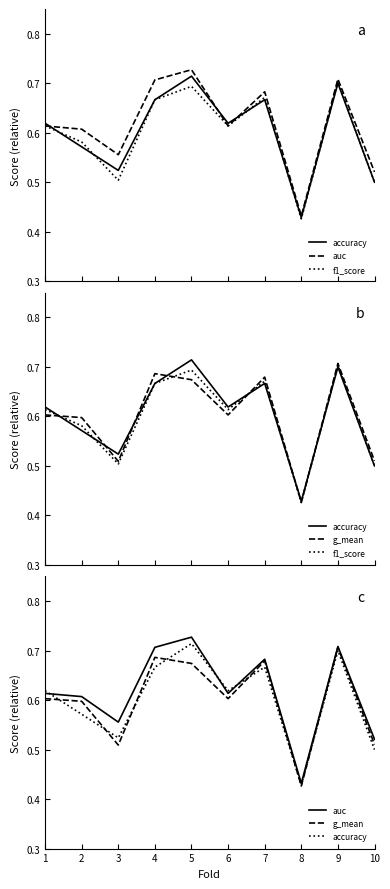

Reading right to left, transcribe all the data shown in this chart.

accuracy: 10=0.5	9=0.7	8=0.4	7=0.7	6=0.6	5=0.7	4=0.7	3=0.5	2=0.6	1=0.6
auc: 10=0.5	9=0.7	8=0.4	7=0.7	6=0.6	5=0.7	4=0.7	3=0.6	2=0.6	1=0.6
f1_score: 10=0.5	9=0.7	8=0.4	7=0.7	6=0.6	5=0.7	4=0.7	3=0.5	2=0.6	1=0.6
g_mean: 10=0.5	9=0.7	8=0.4	7=0.7	6=0.6	5=0.7	4=0.7	3=0.5	2=0.6	1=0.6